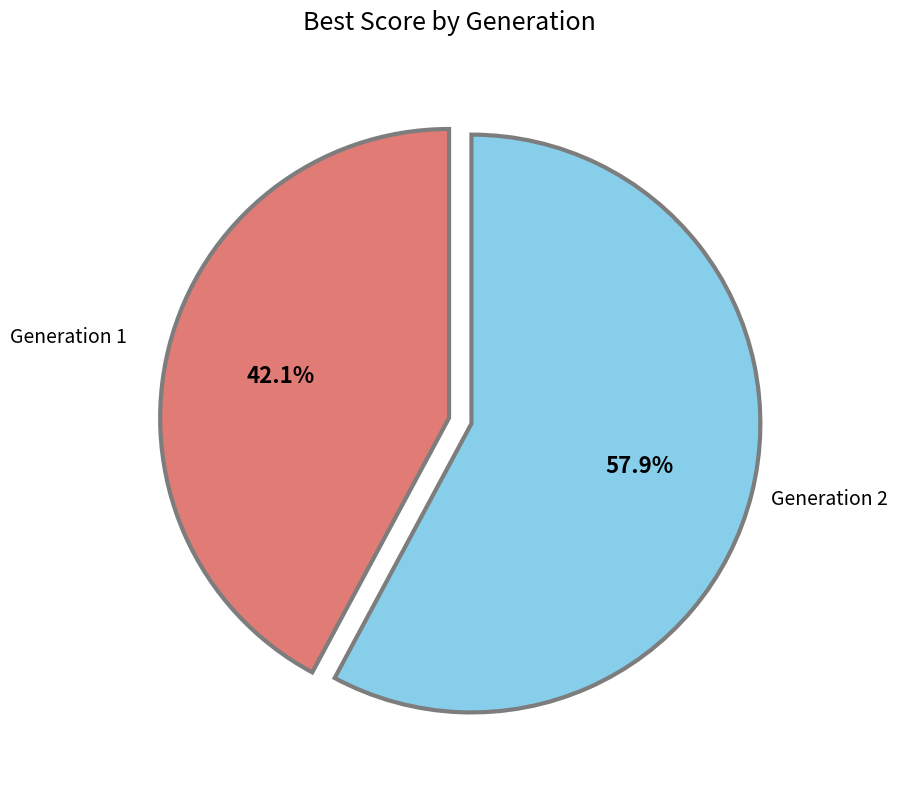

Between Generation 1 and Generation 2, which is larger?

Generation 2